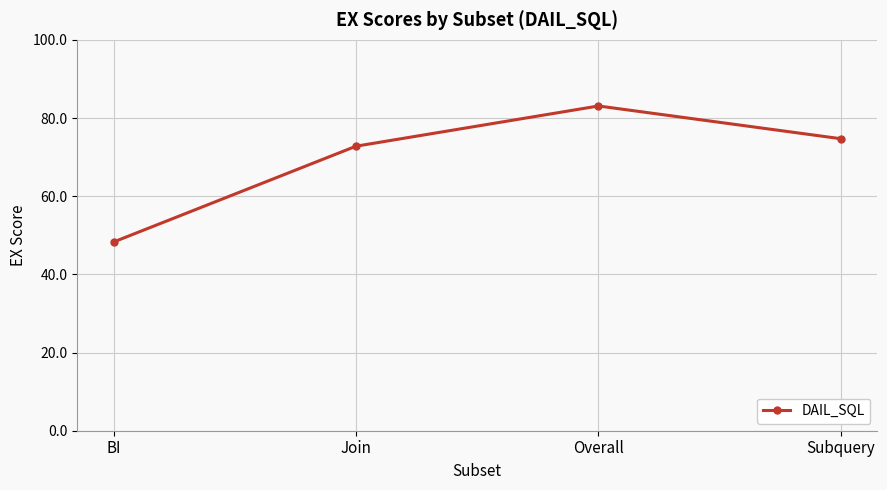

At which label does the data first exceed 74?

Overall